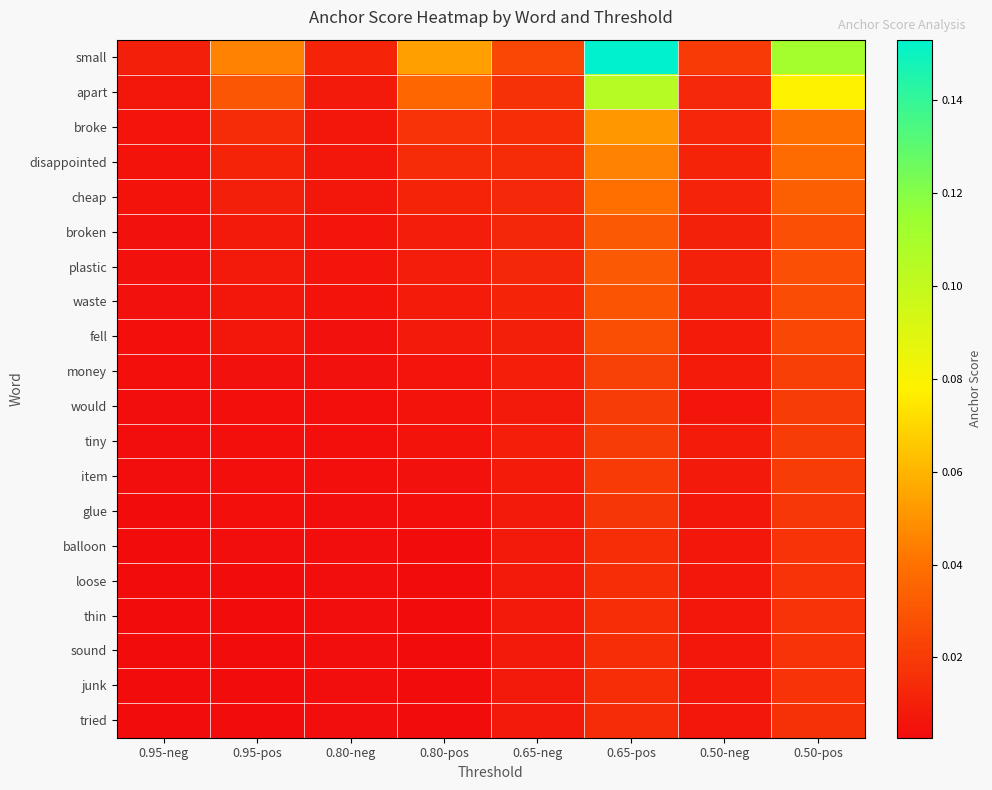

Reading right to left, what are all the values shown in this chart?

small: 0.50-pos=0.1	0.50-neg=0.0	0.65-pos=0.2	0.65-neg=0.0	0.80-pos=0.1	0.80-neg=0.0	0.95-pos=0.0	0.95-neg=0.0
apart: 0.50-pos=0.1	0.50-neg=0.0	0.65-pos=0.1	0.65-neg=0.0	0.80-pos=0.0	0.80-neg=0.0	0.95-pos=0.0	0.95-neg=0.0
broke: 0.50-pos=0.0	0.50-neg=0.0	0.65-pos=0.1	0.65-neg=0.0	0.80-pos=0.0	0.80-neg=0.0	0.95-pos=0.0	0.95-neg=0.0
disappointed: 0.50-pos=0.0	0.50-neg=0.0	0.65-pos=0.0	0.65-neg=0.0	0.80-pos=0.0	0.80-neg=0.0	0.95-pos=0.0	0.95-neg=0.0
cheap: 0.50-pos=0.0	0.50-neg=0.0	0.65-pos=0.0	0.65-neg=0.0	0.80-pos=0.0	0.80-neg=0.0	0.95-pos=0.0	0.95-neg=0.0
broken: 0.50-pos=0.0	0.50-neg=0.0	0.65-pos=0.0	0.65-neg=0.0	0.80-pos=0.0	0.80-neg=0.0	0.95-pos=0.0	0.95-neg=0.0
plastic: 0.50-pos=0.0	0.50-neg=0.0	0.65-pos=0.0	0.65-neg=0.0	0.80-pos=0.0	0.80-neg=0.0	0.95-pos=0.0	0.95-neg=0.0
waste: 0.50-pos=0.0	0.50-neg=0.0	0.65-pos=0.0	0.65-neg=0.0	0.80-pos=0.0	0.80-neg=0.0	0.95-pos=0.0	0.95-neg=0.0
fell: 0.50-pos=0.0	0.50-neg=0.0	0.65-pos=0.0	0.65-neg=0.0	0.80-pos=0.0	0.80-neg=0.0	0.95-pos=0.0	0.95-neg=0.0
money: 0.50-pos=0.0	0.50-neg=0.0	0.65-pos=0.0	0.65-neg=0.0	0.80-pos=0.0	0.80-neg=0.0	0.95-pos=0.0	0.95-neg=0.0
would: 0.50-pos=0.0	0.50-neg=0.0	0.65-pos=0.0	0.65-neg=0.0	0.80-pos=0.0	0.80-neg=0.0	0.95-pos=0.0	0.95-neg=0.0
tiny: 0.50-pos=0.0	0.50-neg=0.0	0.65-pos=0.0	0.65-neg=0.0	0.80-pos=0.0	0.80-neg=0.0	0.95-pos=0.0	0.95-neg=0.0
item: 0.50-pos=0.0	0.50-neg=0.0	0.65-pos=0.0	0.65-neg=0.0	0.80-pos=0.0	0.80-neg=0.0	0.95-pos=0.0	0.95-neg=0.0
glue: 0.50-pos=0.0	0.50-neg=0.0	0.65-pos=0.0	0.65-neg=0.0	0.80-pos=0.0	0.80-neg=0.0	0.95-pos=0.0	0.95-neg=0.0
balloon: 0.50-pos=0.0	0.50-neg=0.0	0.65-pos=0.0	0.65-neg=0.0	0.80-pos=0.0	0.80-neg=0.0	0.95-pos=0.0	0.95-neg=0.0
loose: 0.50-pos=0.0	0.50-neg=0.0	0.65-pos=0.0	0.65-neg=0.0	0.80-pos=0.0	0.80-neg=0.0	0.95-pos=0.0	0.95-neg=0.0
thin: 0.50-pos=0.0	0.50-neg=0.0	0.65-pos=0.0	0.65-neg=0.0	0.80-pos=0.0	0.80-neg=0.0	0.95-pos=0.0	0.95-neg=0.0
sound: 0.50-pos=0.0	0.50-neg=0.0	0.65-pos=0.0	0.65-neg=0.0	0.80-pos=0.0	0.80-neg=0.0	0.95-pos=0.0	0.95-neg=0.0
junk: 0.50-pos=0.0	0.50-neg=0.0	0.65-pos=0.0	0.65-neg=0.0	0.80-pos=0.0	0.80-neg=0.0	0.95-pos=0.0	0.95-neg=0.0
tried: 0.50-pos=0.0	0.50-neg=0.0	0.65-pos=0.0	0.65-neg=0.0	0.80-pos=0.0	0.80-neg=0.0	0.95-pos=0.0	0.95-neg=0.0